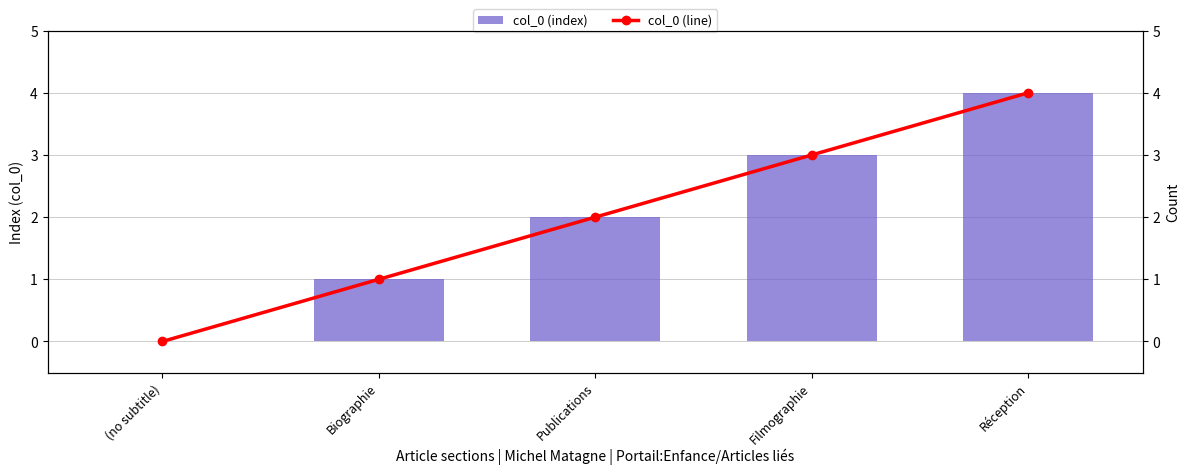

True or false: col_0 (index) has a value of 0 at (no subtitle).

True